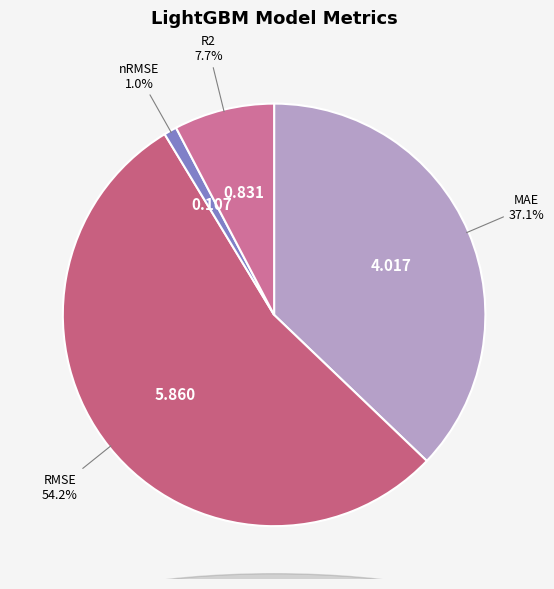

What percentage is the MAE slice, to the nearest percent?

37%